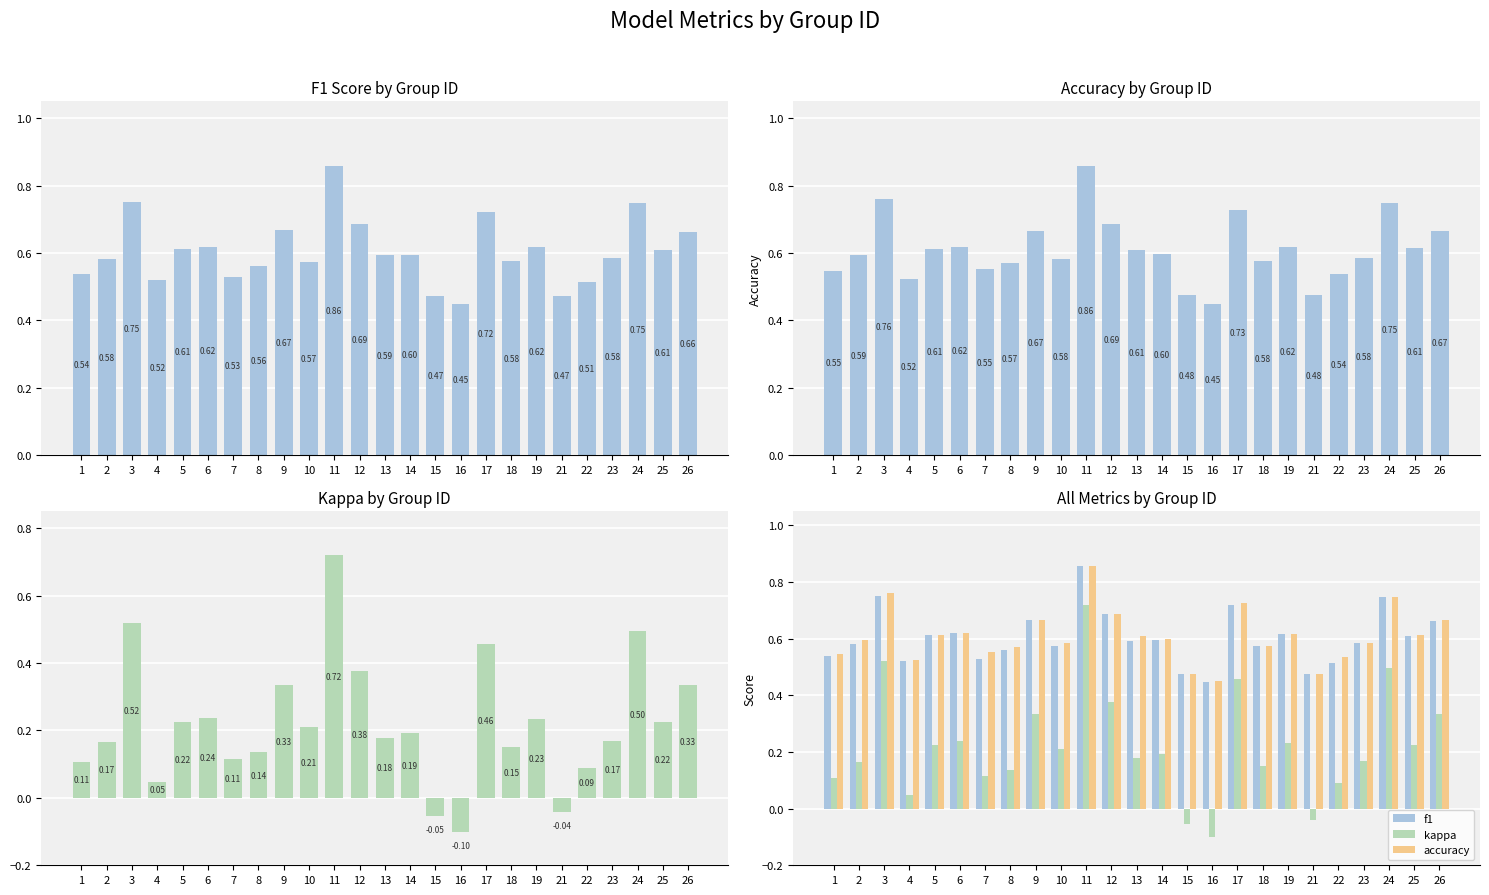

What is the total value across all series at 5?

1.5